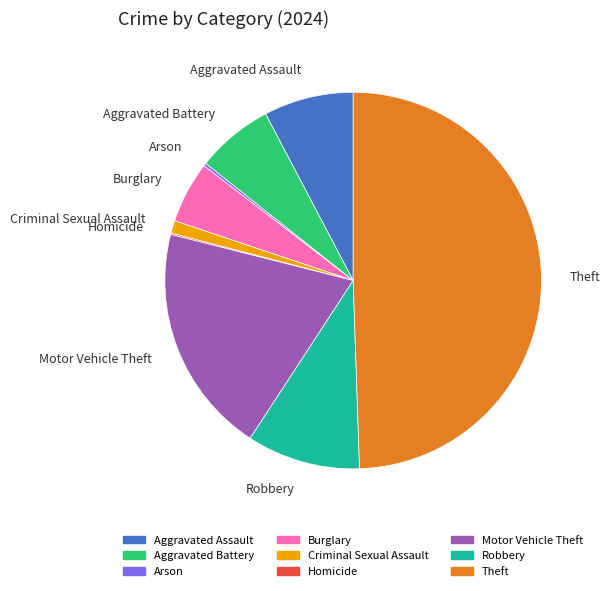

Which category has the biggest portion of the pie?

Theft